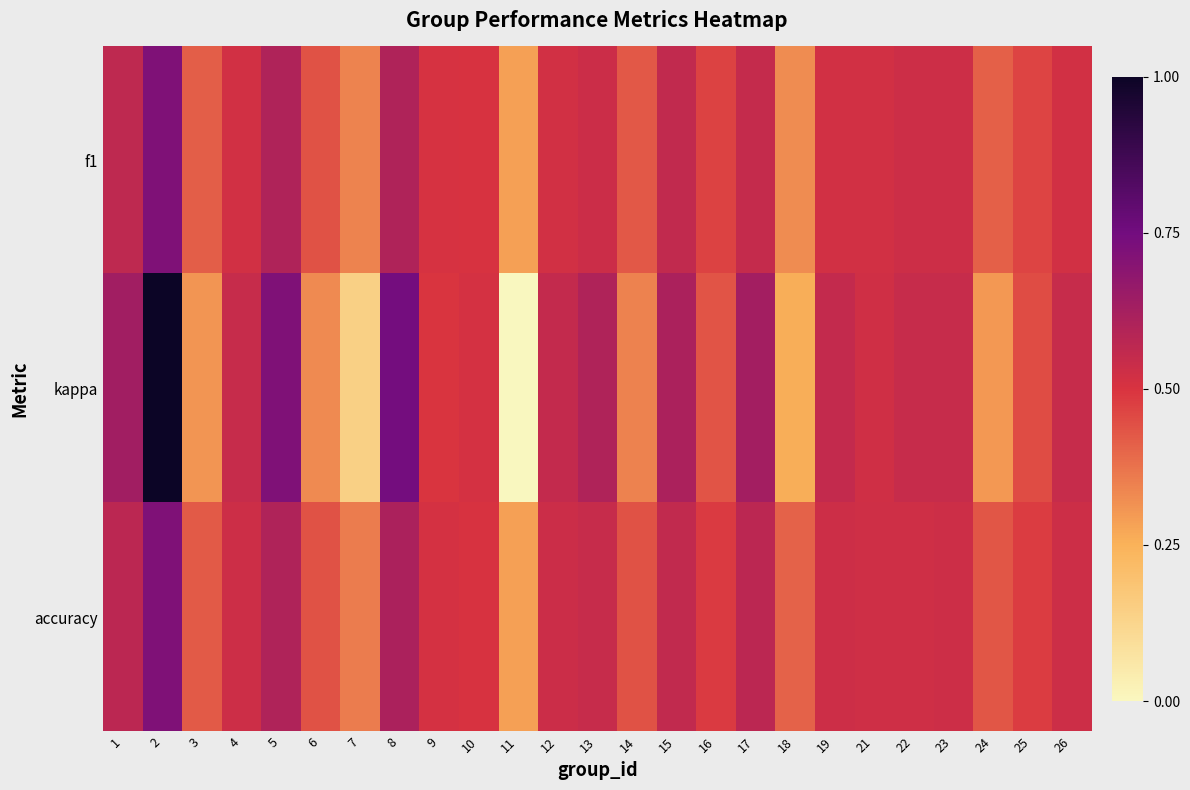

Which label corresponds to the largest value in the chart?

2